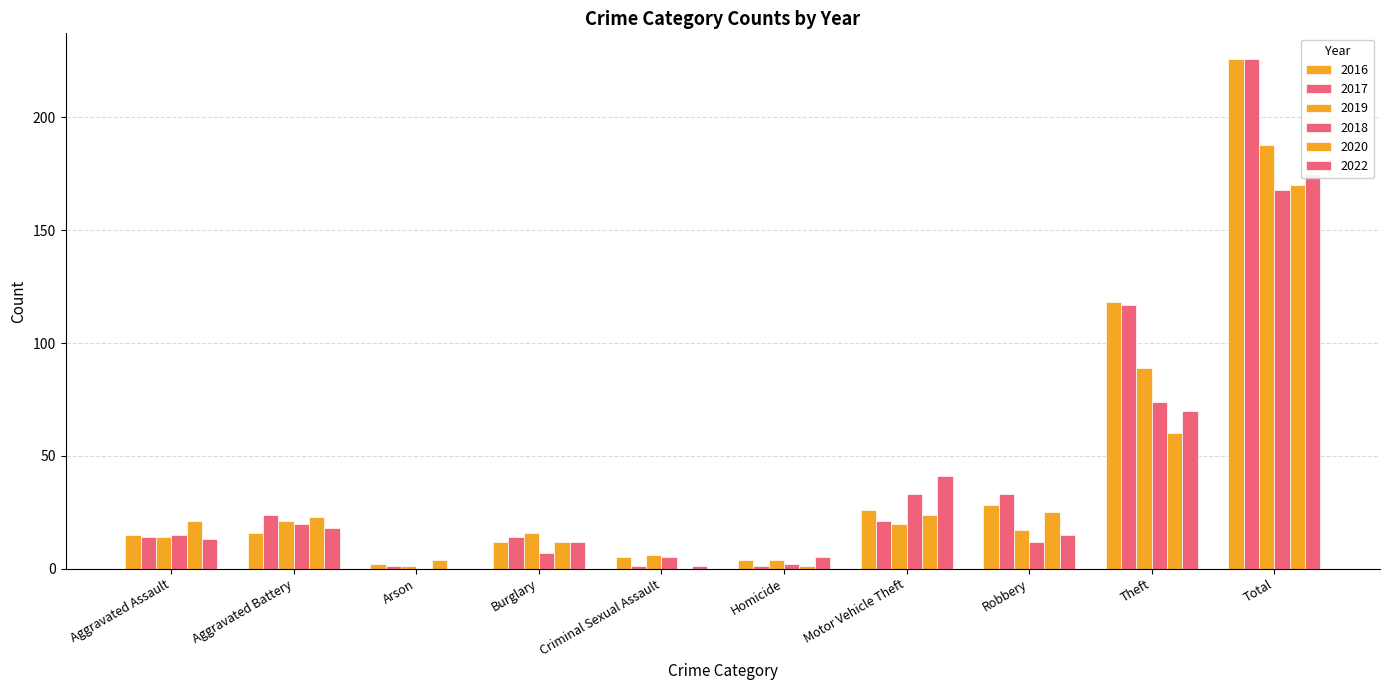

What is the label of the 1st bar from the right?

Total